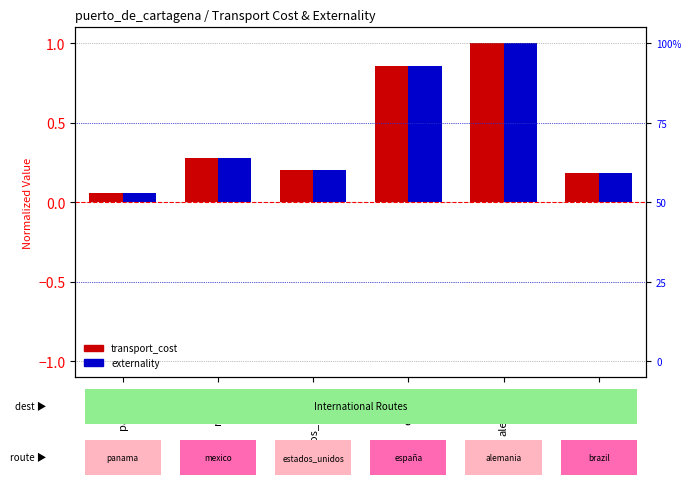

What value does the transport_cost series have at brazil?

0.2